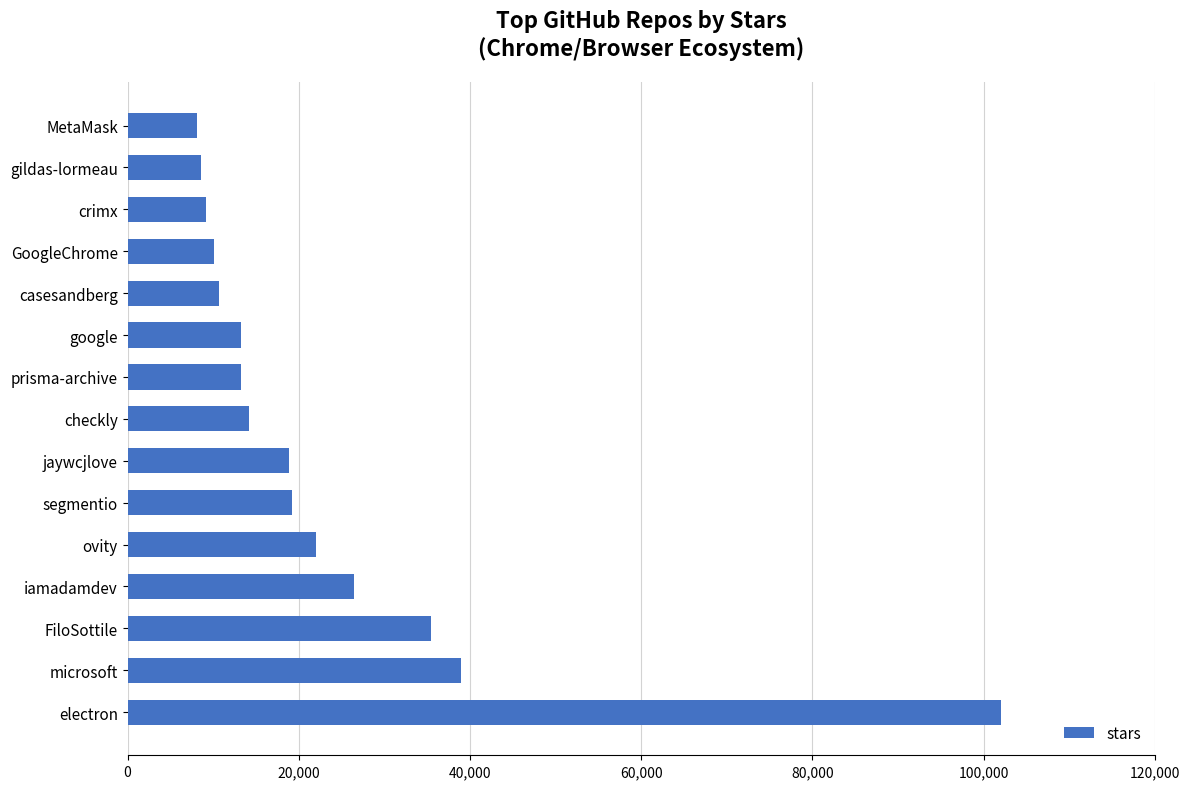

What is the sum of the values at casesandberg and microsoft?

49600